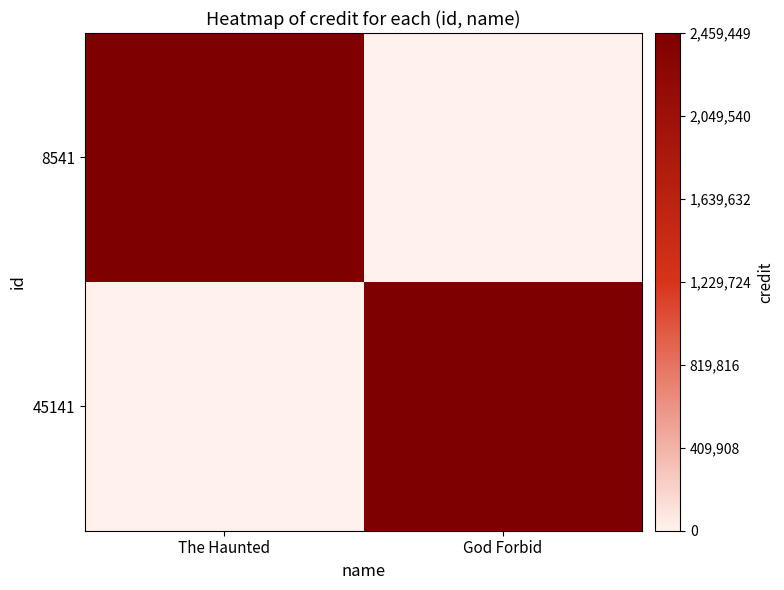

At how many categories does at least one series exceed 2278032?

2